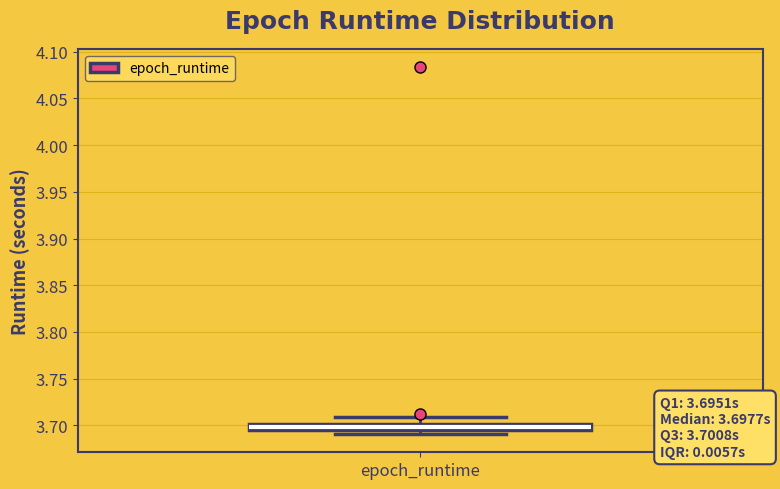

Where is the upper edge of the box for epoch_runtime on the y-axis? The values are not printed on the chart, so give them approximately, as read against the axis.

3.700